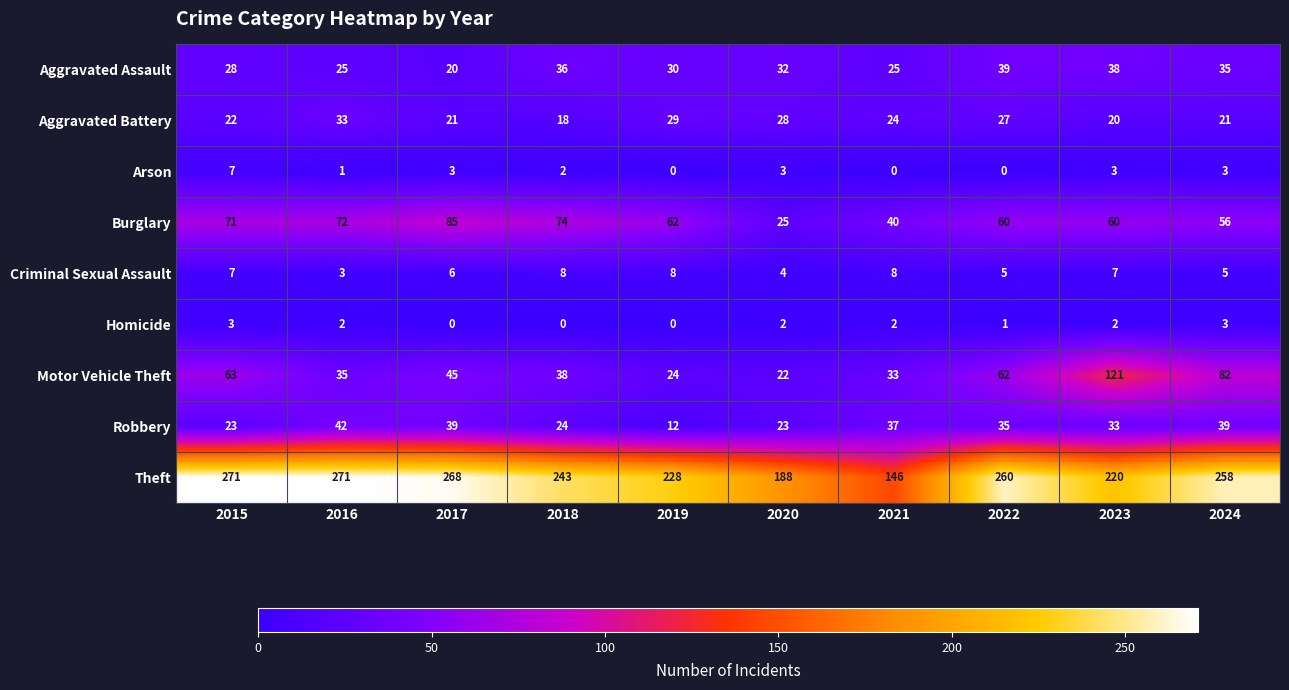

At which category is the sum across all series the highest?

2023